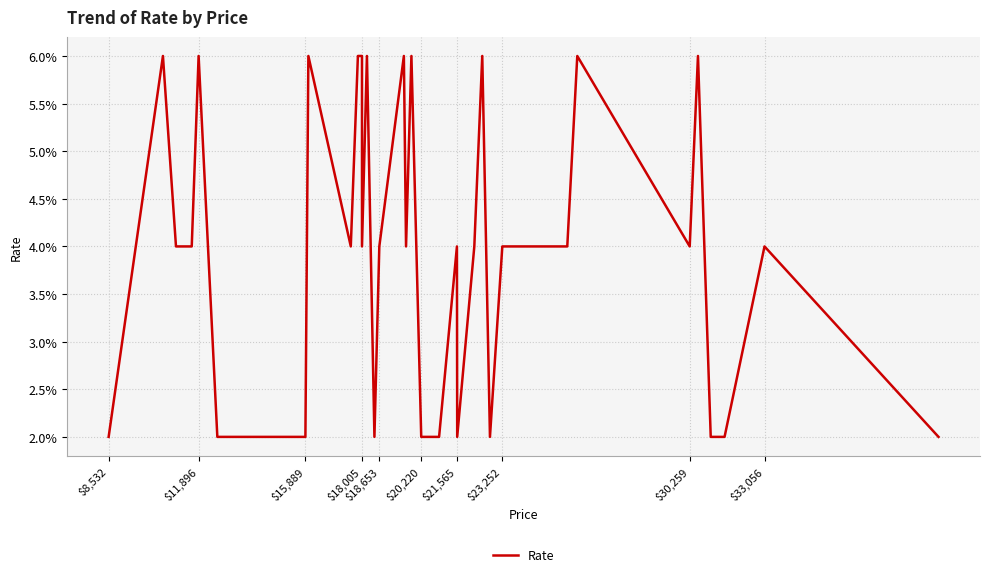

How many interior local valleys (lower than both neighbors) does the data have?

7